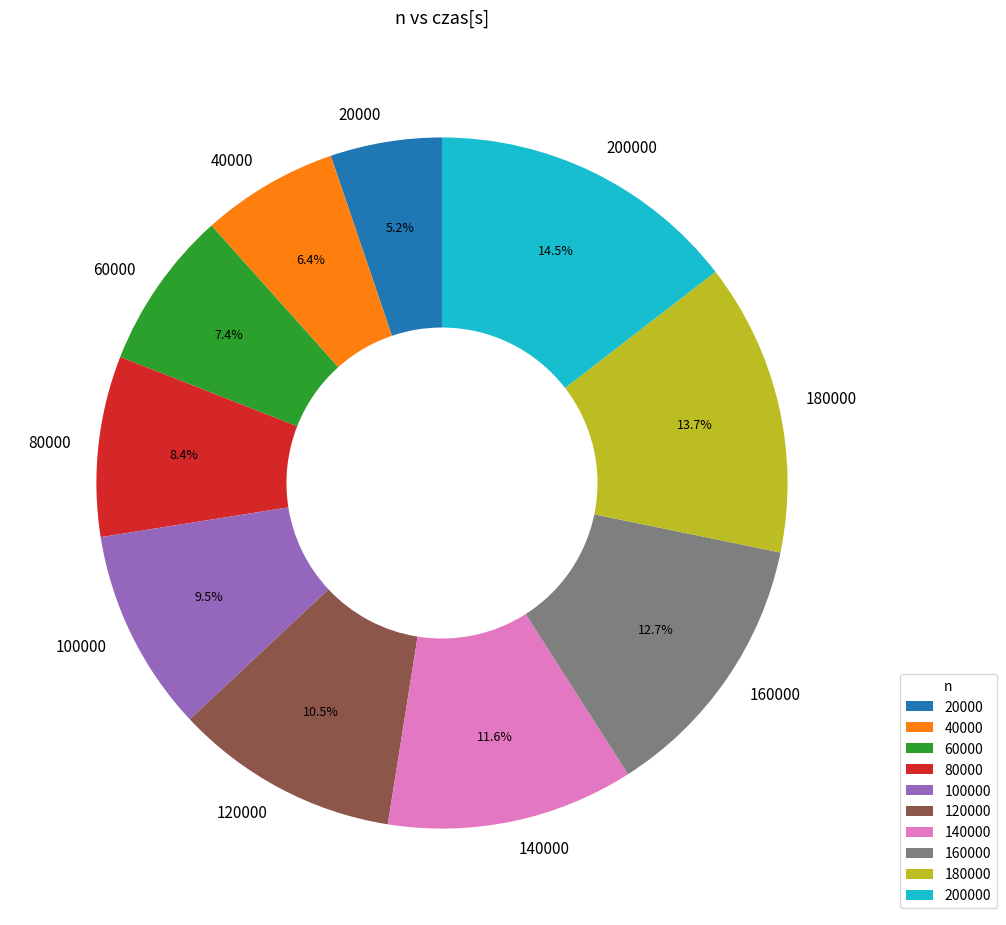

Between 60000 and 140000, which is larger?

140000